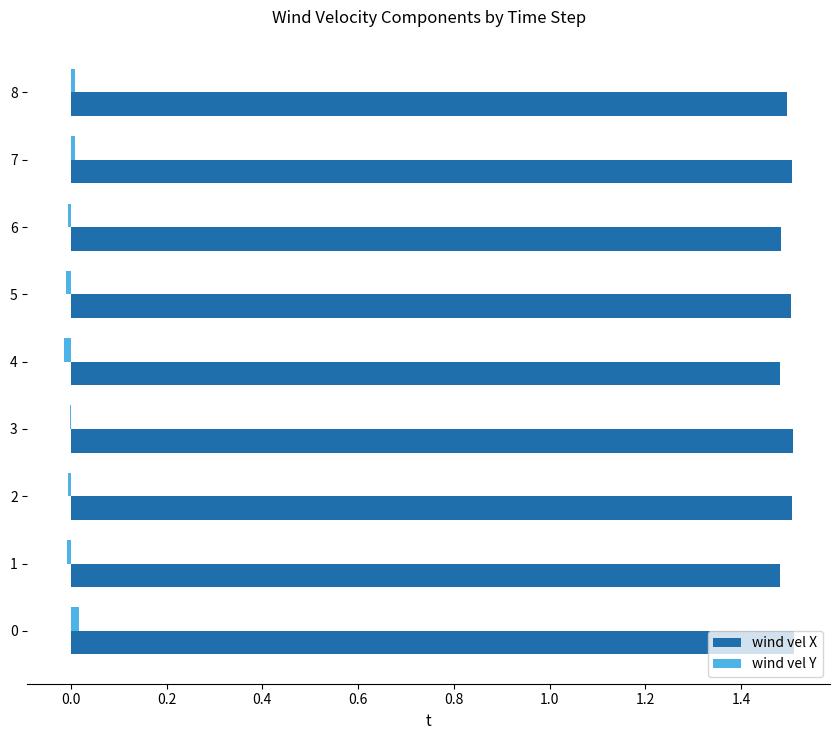

Is it true that wind vel X equals 1.5 at 7?

True